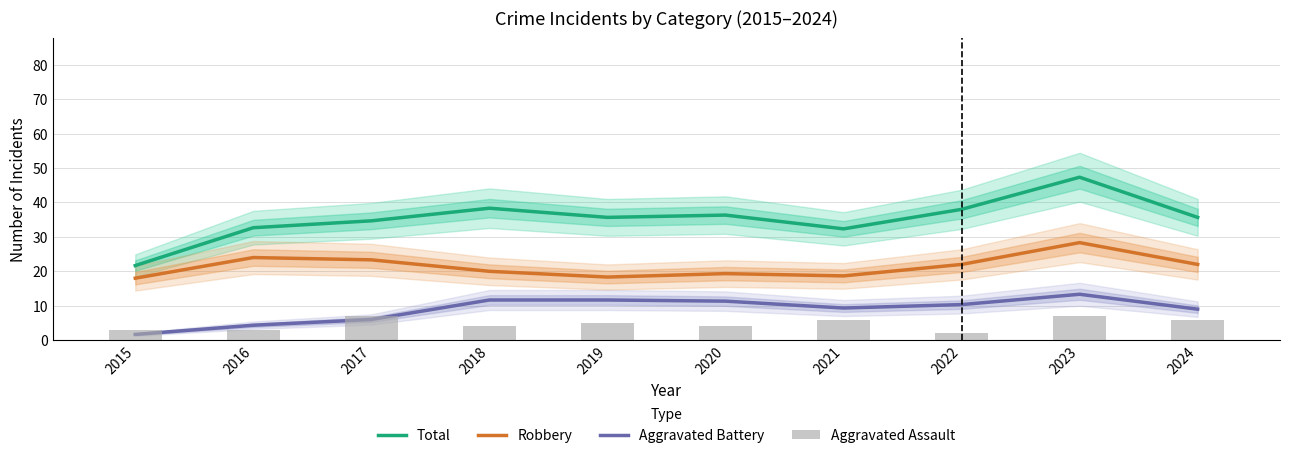

Which series has the largest range (max minus min)?

Total